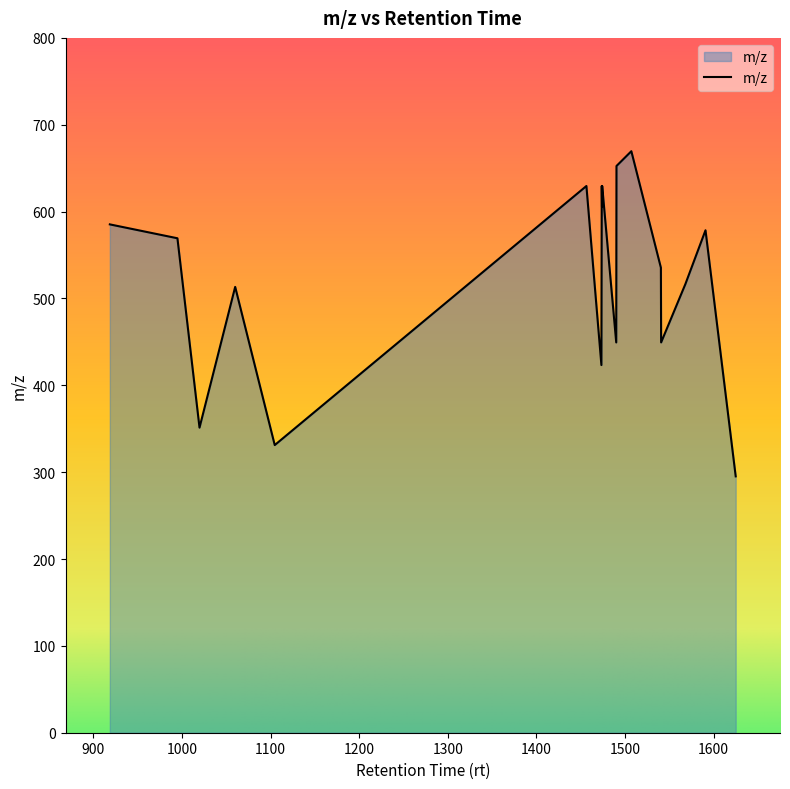

What is the difference between the maximum and minimum values?

374.4